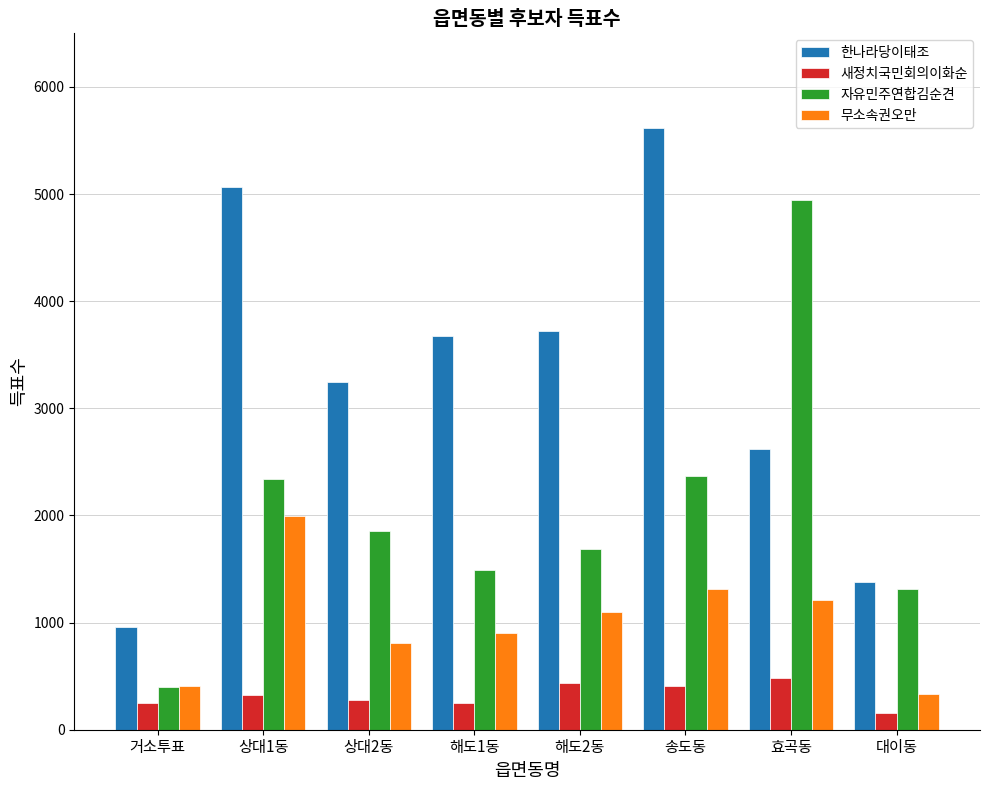

What is the label of the 7th bar from the right?

상대1동